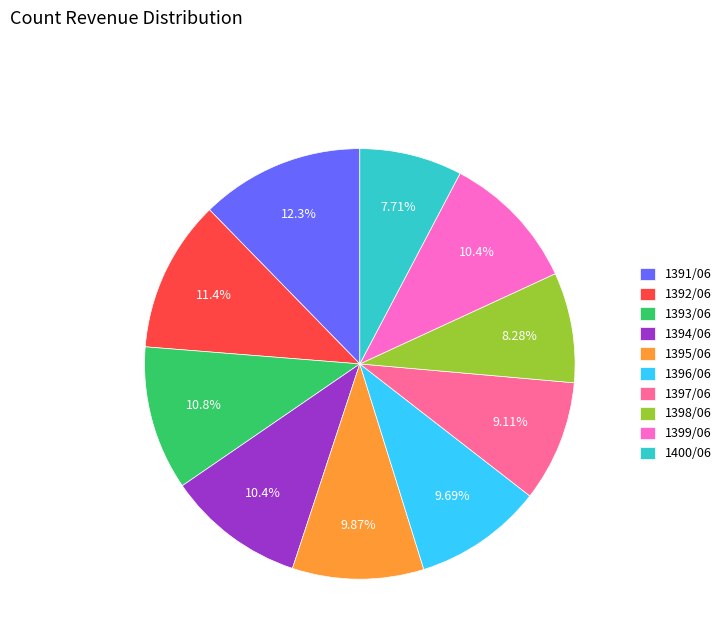

The 1397/06 slice represents 23% of the pie. True or false?

False